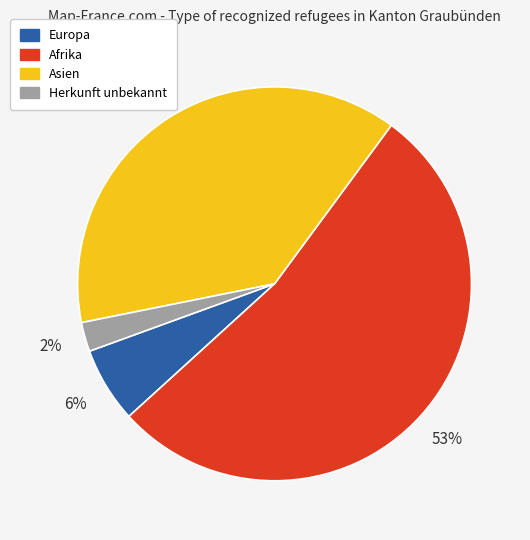

Approximately how many times larger is the value at Asien compared to Afrika?

0.7